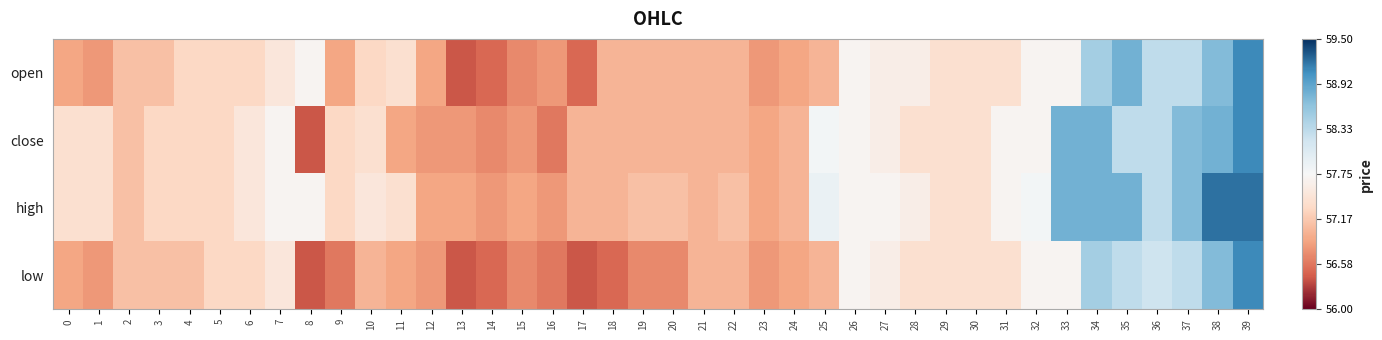

Count the number of categories in the chart.

40